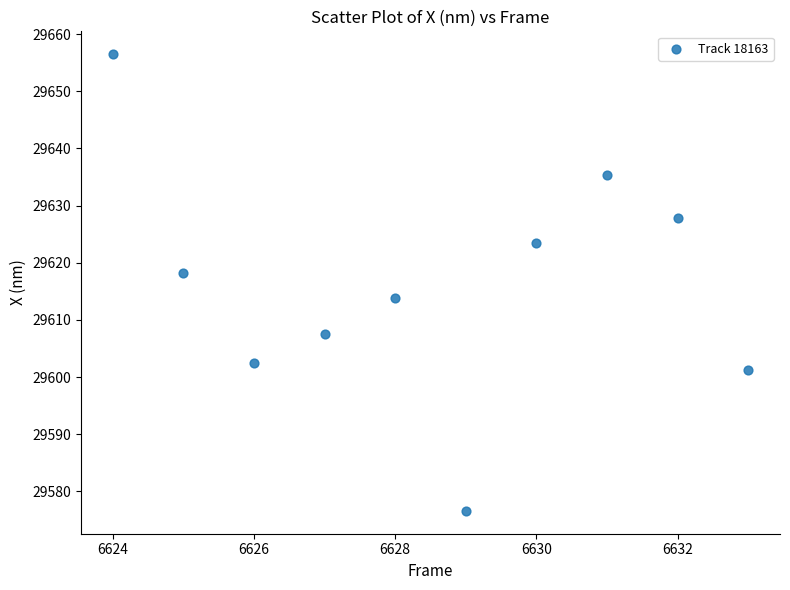

What is the average X value?

6628.5